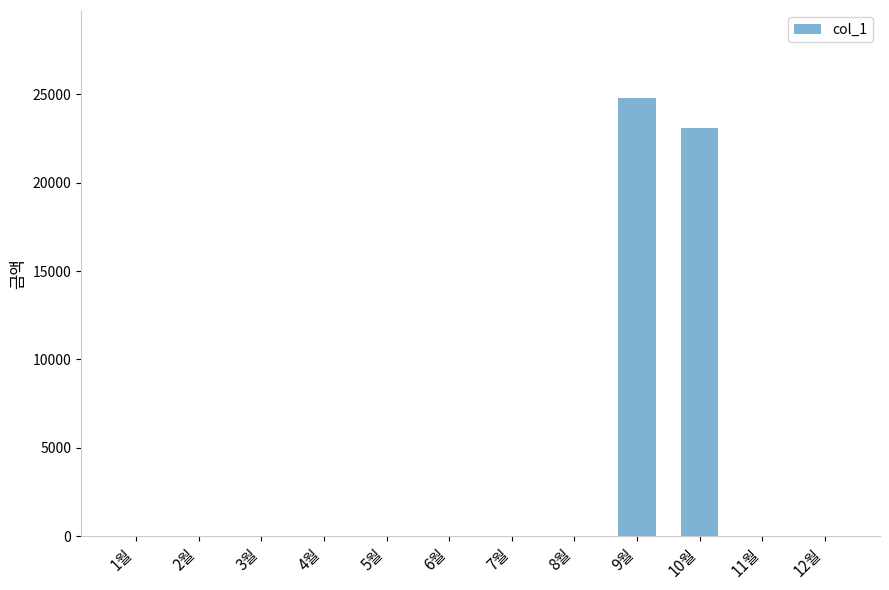

Is it true that the value at 7월 is 0?

True